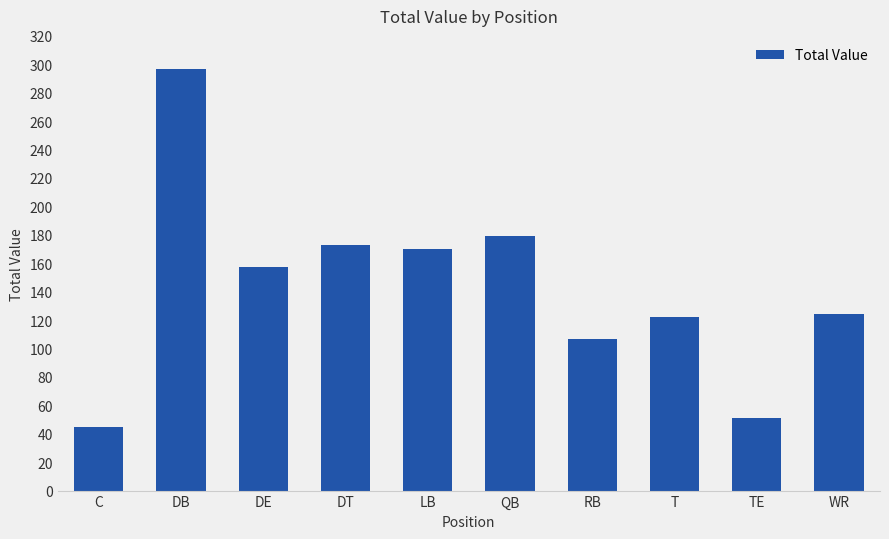

At which category does the chart reach its peak across all series?

DB